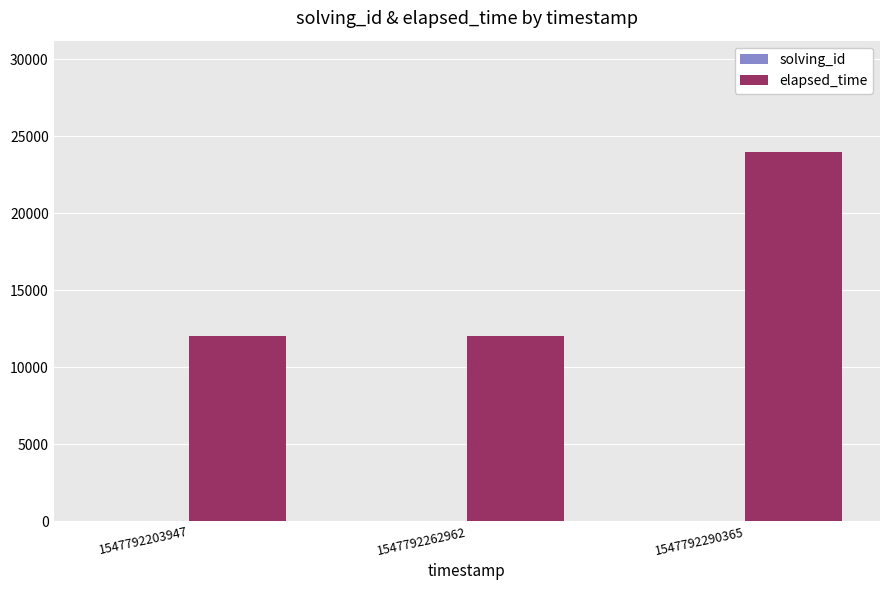

What is the maximum value shown in the chart?

24000